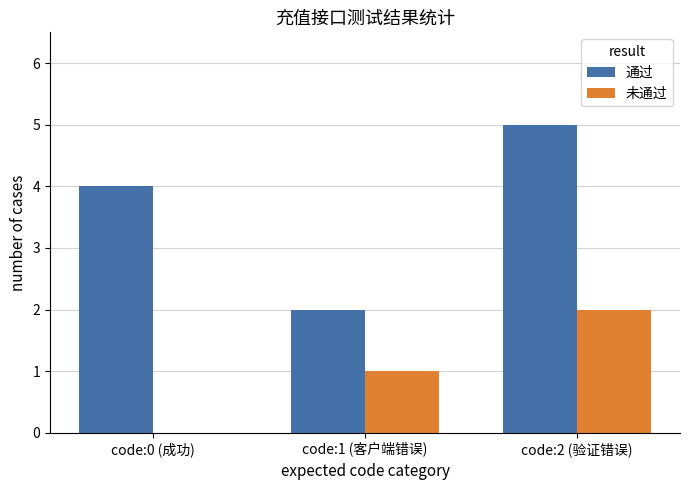

Which series changed the most between code:1 (客户端错误) and code:2 (验证错误)?

通过